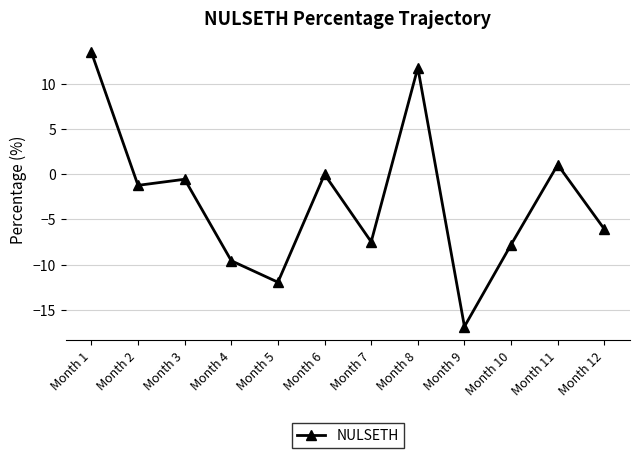

What is the sum of all values?

-35.2